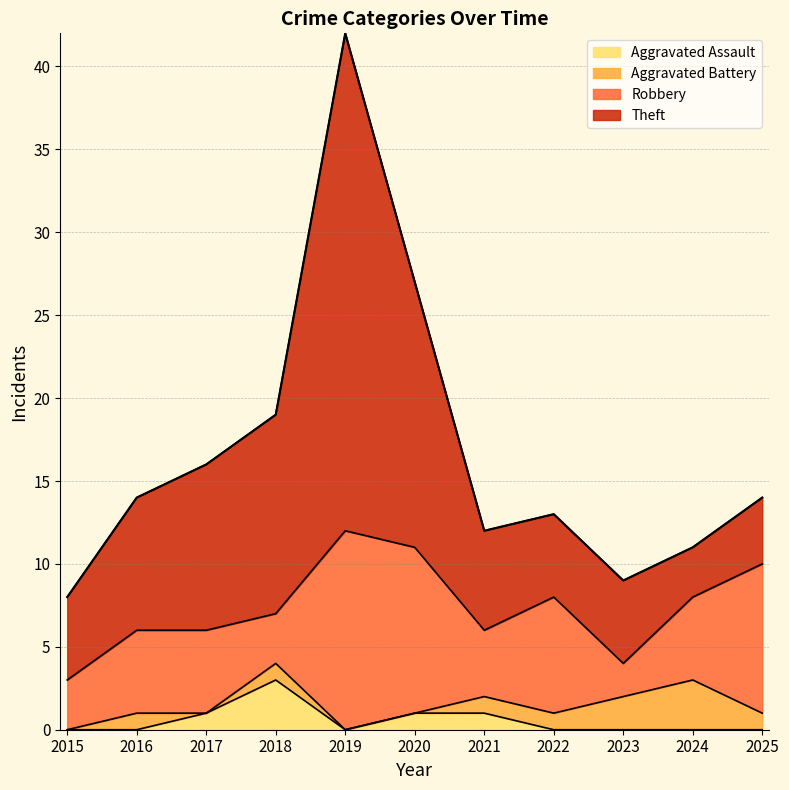

How many interior local valleys does the Robbery series have?

3